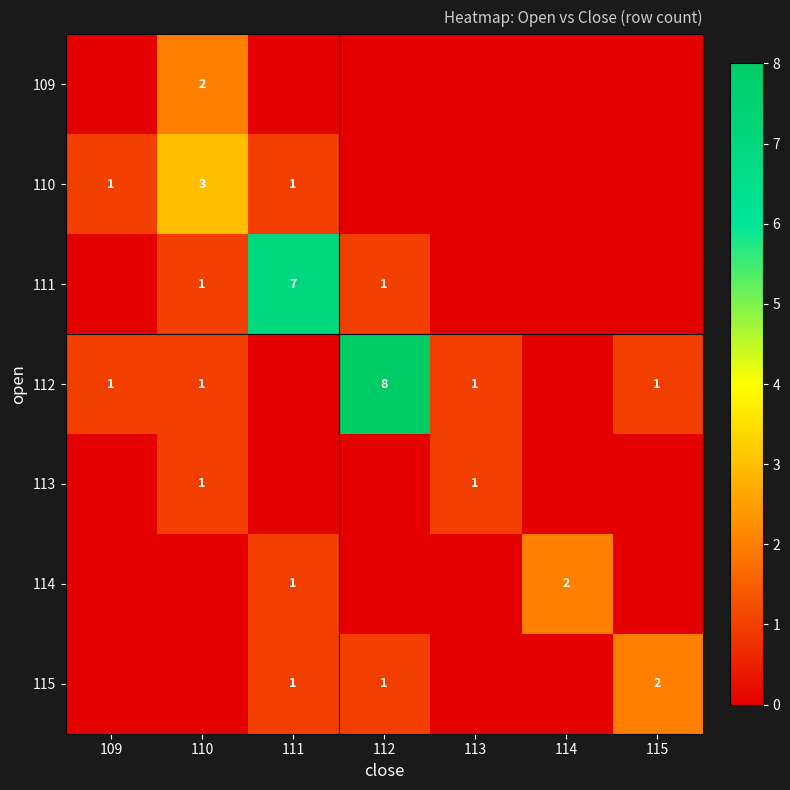

The value of 111 at 110 is 1. True or false?

True